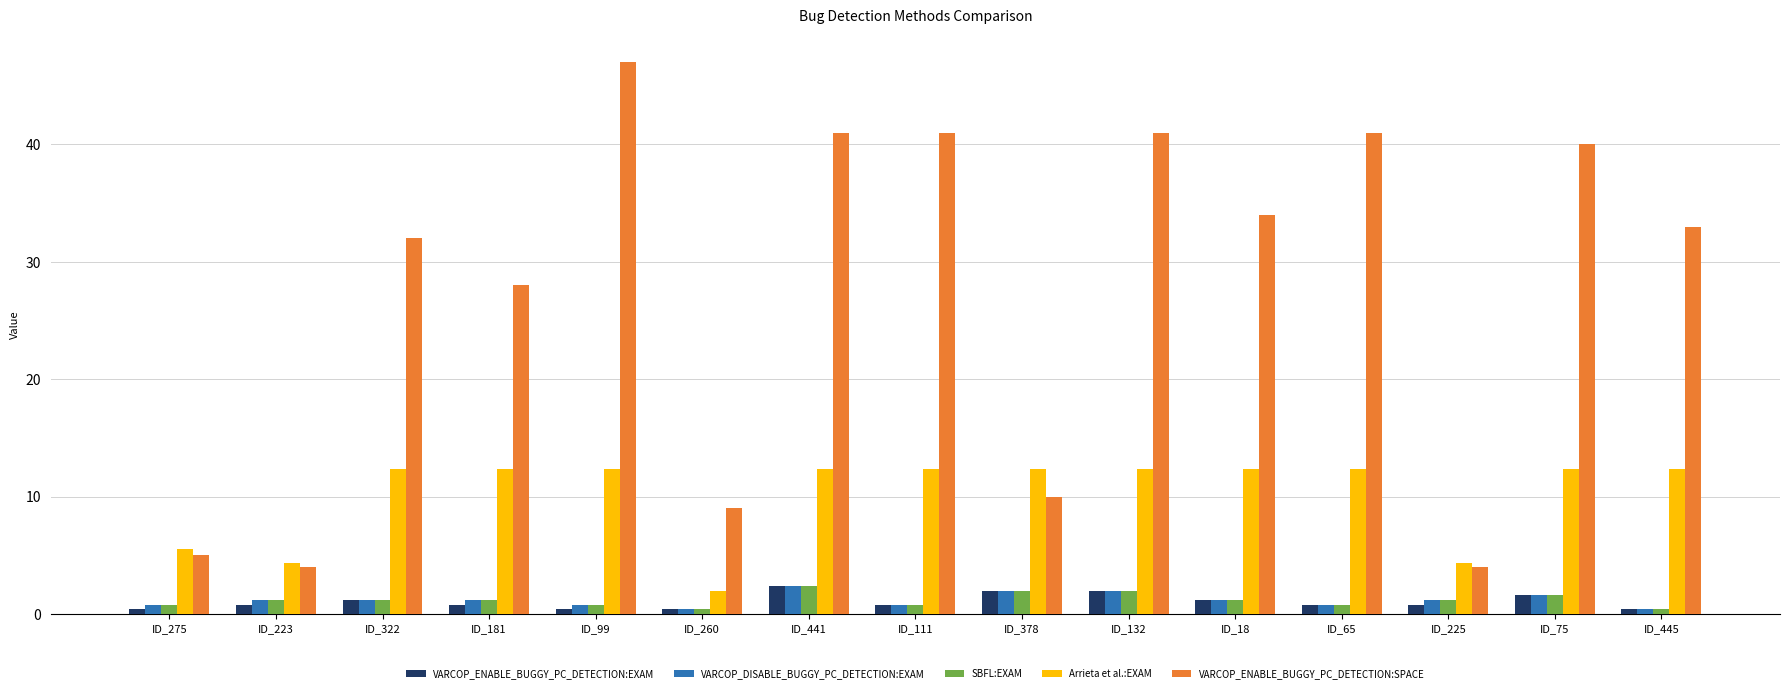

Does the chart contain any negative values?

No